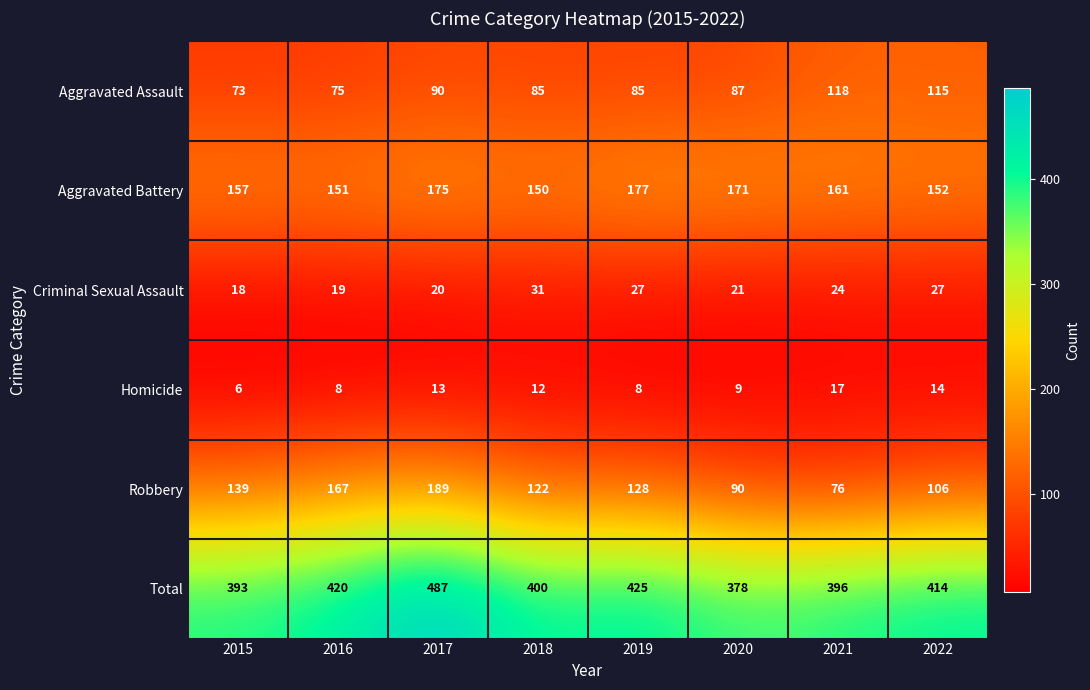

The Criminal Sexual Assault series shows 31 at 2018. True or false?

True